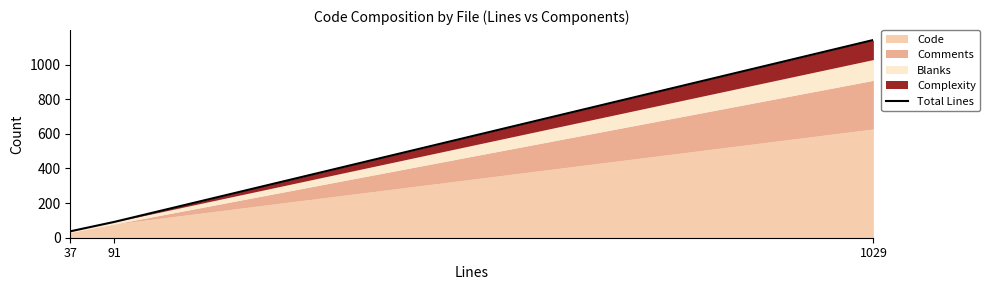

What is the greatest value displayed?

1142